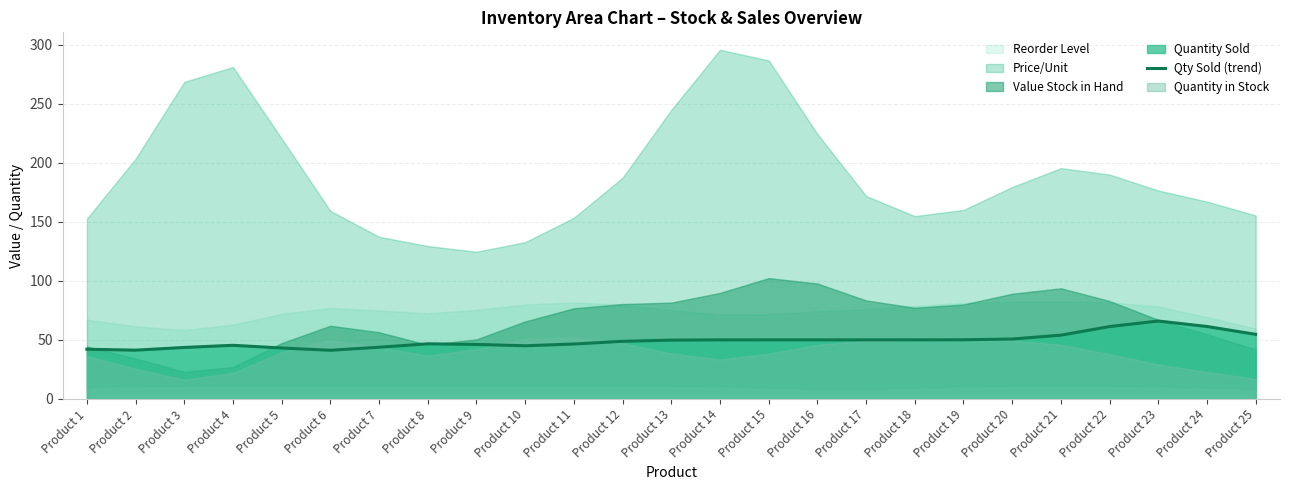

Reading left to right, what are all the values shown in this chart?

42.1	41.3	43.6	45.4	43.1	41.2	43.7	46.7	46.1	45.0	46.5	48.8	49.8	50.0	50.0	50.0	50.0	50.0	50.1	50.7	54.0	61.3	66.0	61.3	54.7